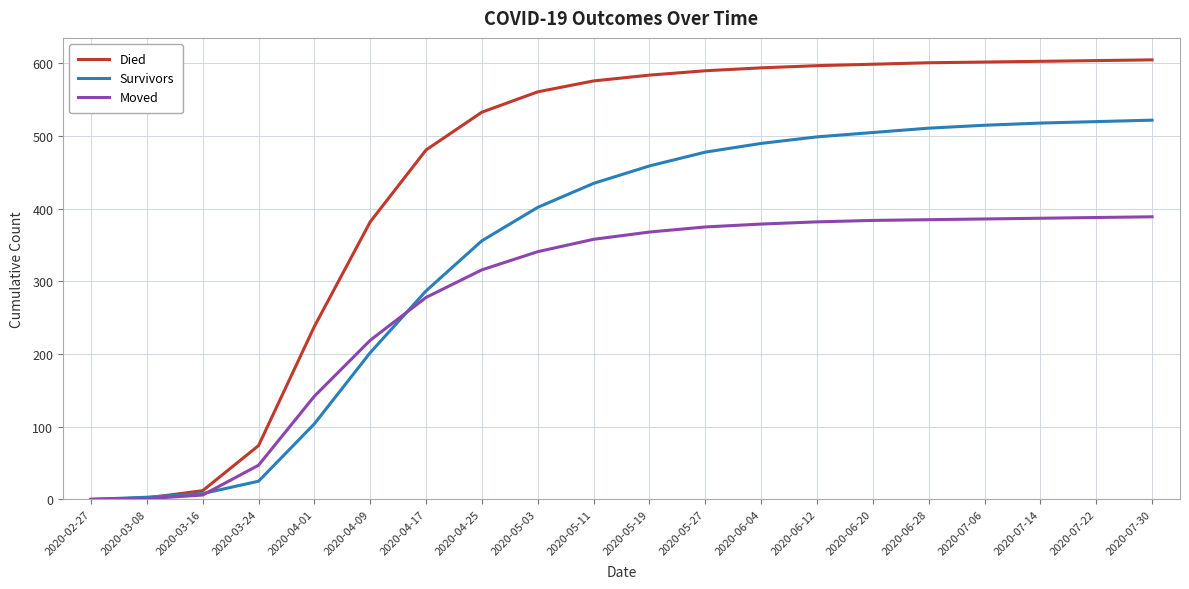

Which series has the largest range (max minus min)?

Died